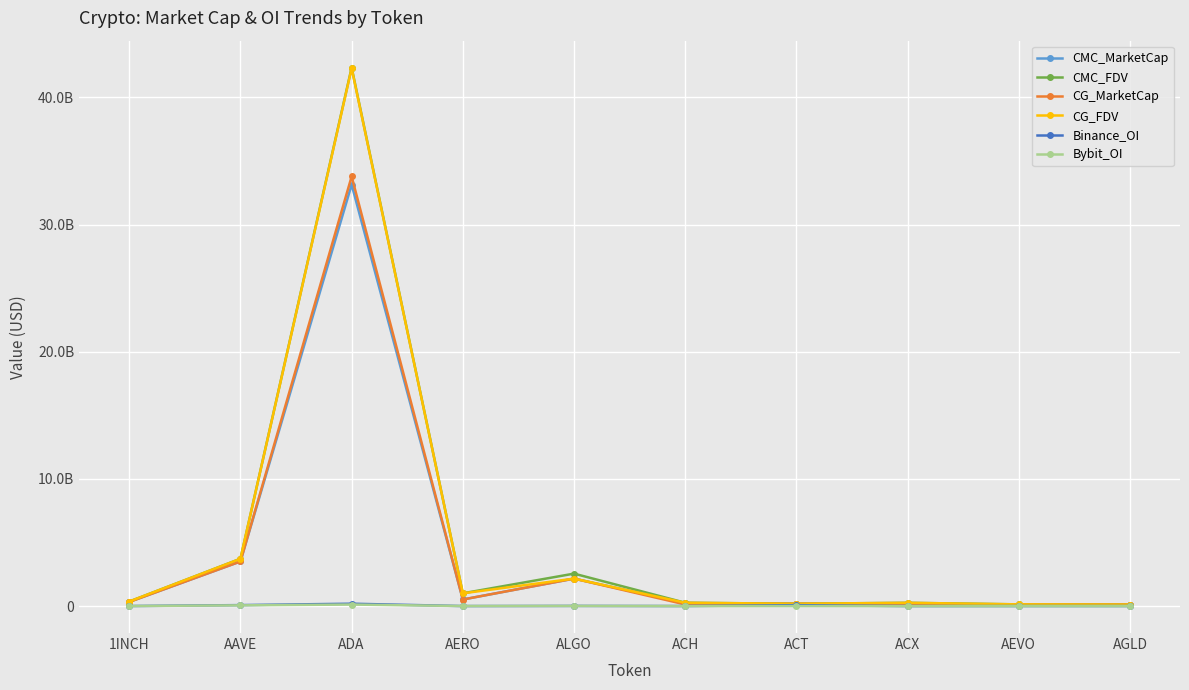

What are all the series names shown in the legend?

CMC_MarketCap, CMC_FDV, CG_MarketCap, CG_FDV, Binance_OI, Bybit_OI